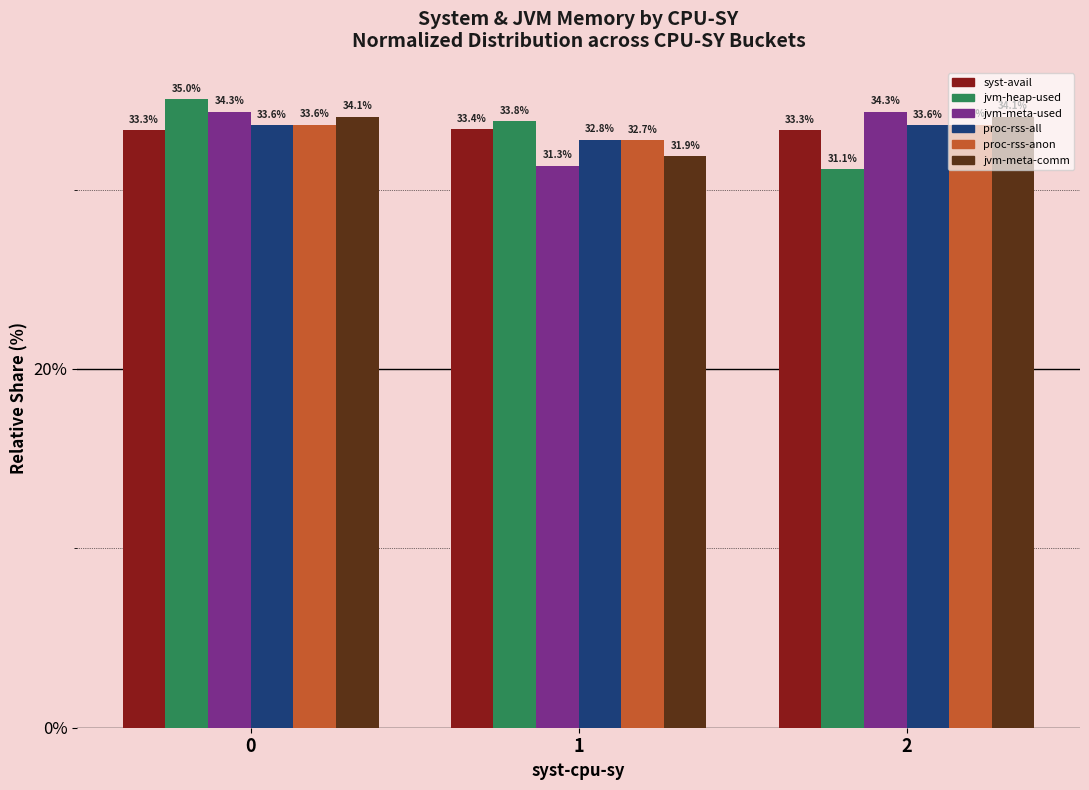

What is the difference between the highest and lowest values at 0?

1.7